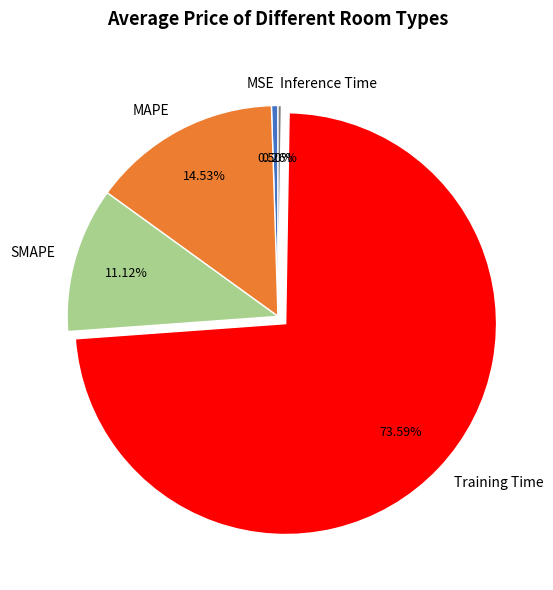

Which category has the biggest portion of the pie?

Training Time